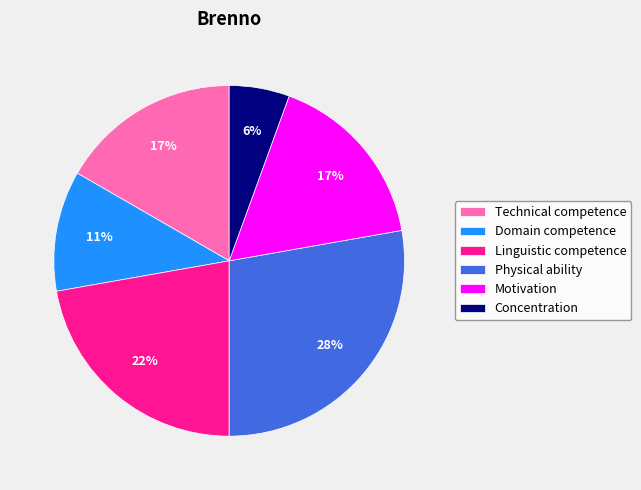

Do Linguistic competence and Motivation together represent more than half of the pie?

No